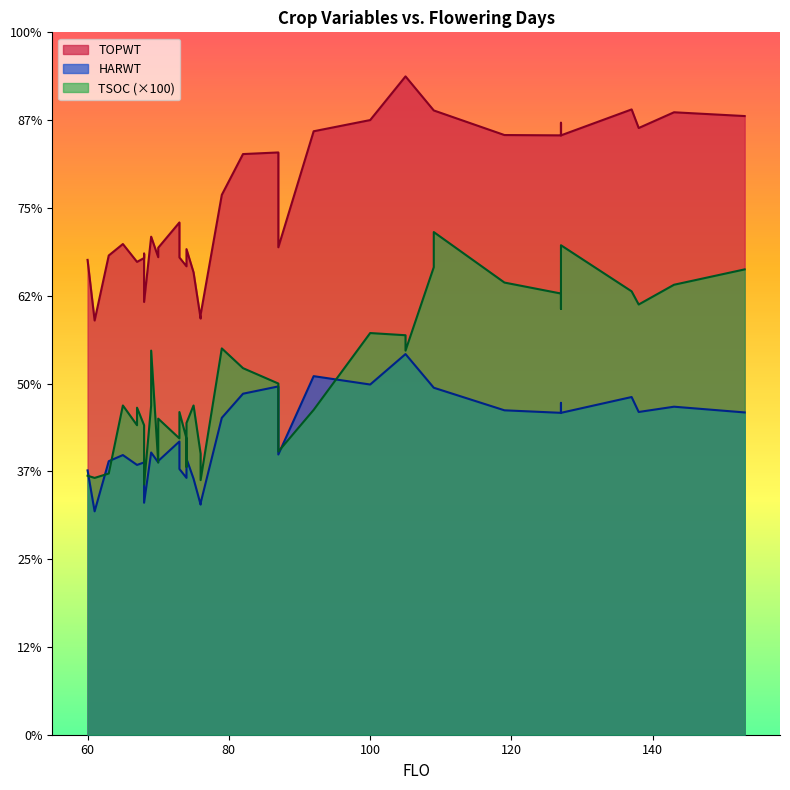

How many values in the TSOC series exceed 150?

18